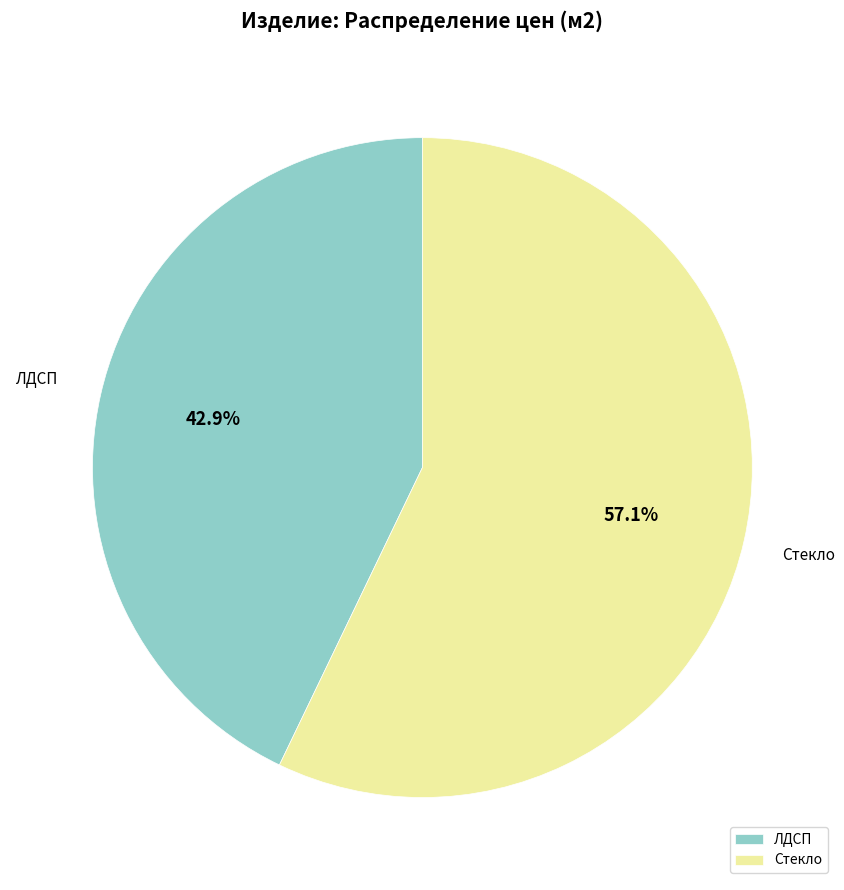

Between Стекло and ЛДСП, which is larger?

Стекло